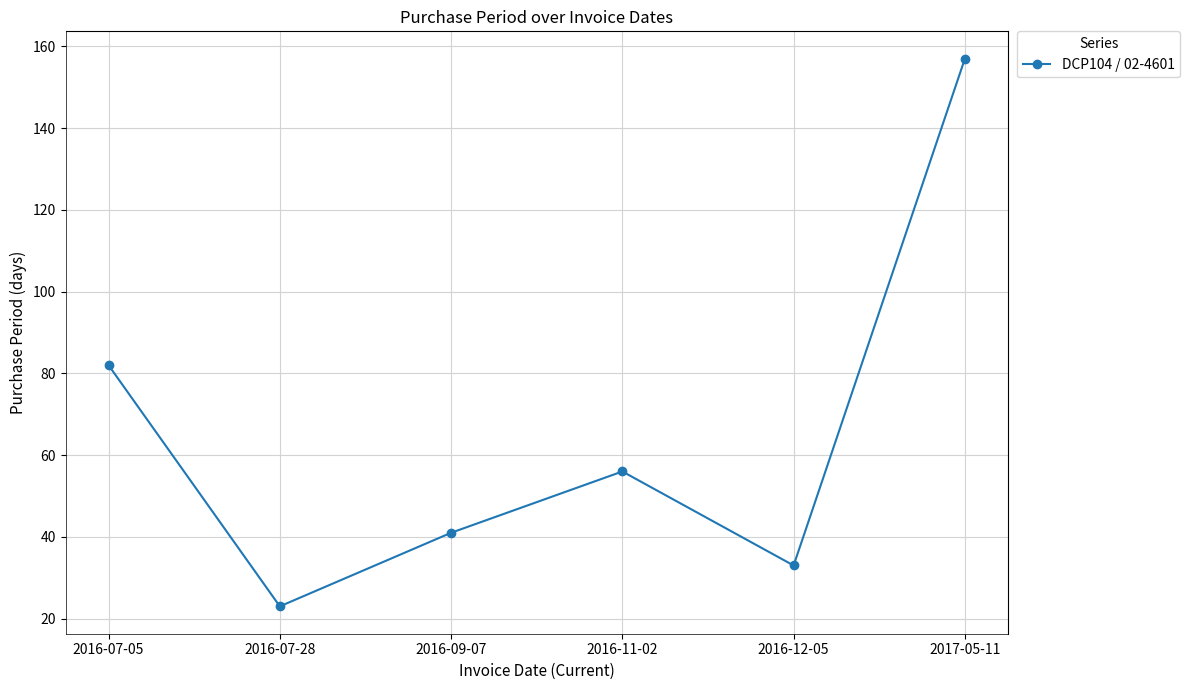

List the labels in order of value, smallest first.

2016-07-28, 2016-12-05, 2016-09-07, 2016-11-02, 2016-07-05, 2017-05-11